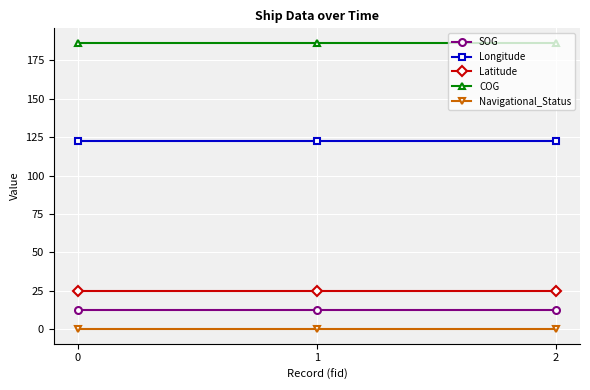

What is the spread (max minus min) of values at 1?

186.4